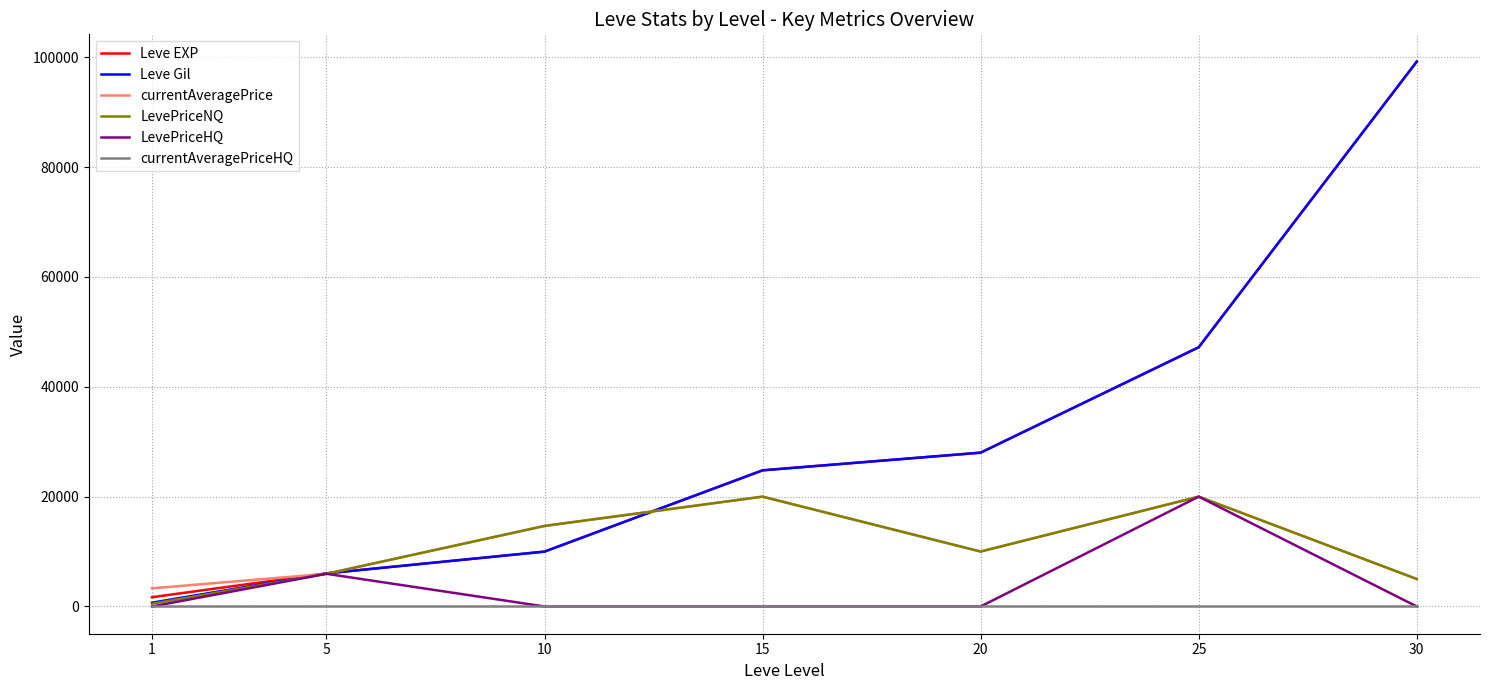

Is the value of Leve EXP at 5 greater than the value of LevePriceNQ at 20?

No